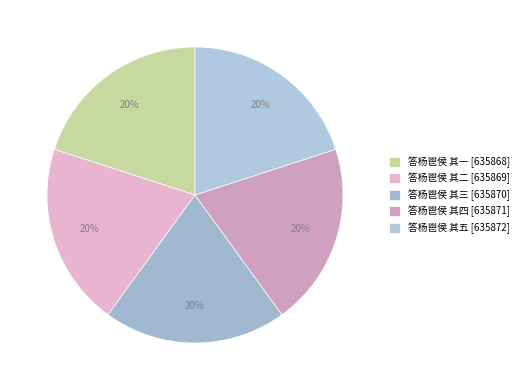

What percentage is the 答杨鬯侯 其一 slice, to the nearest percent?

20%